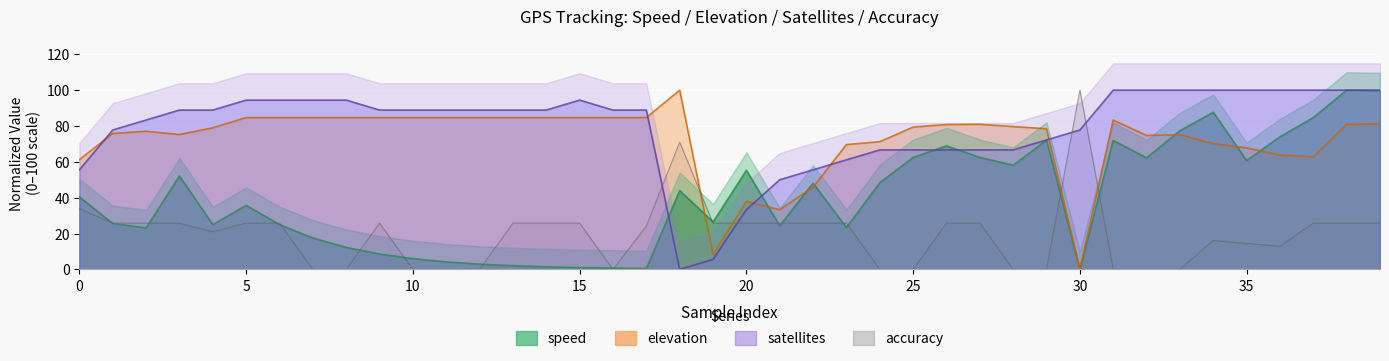

How many values in accuracy are above zero?

27